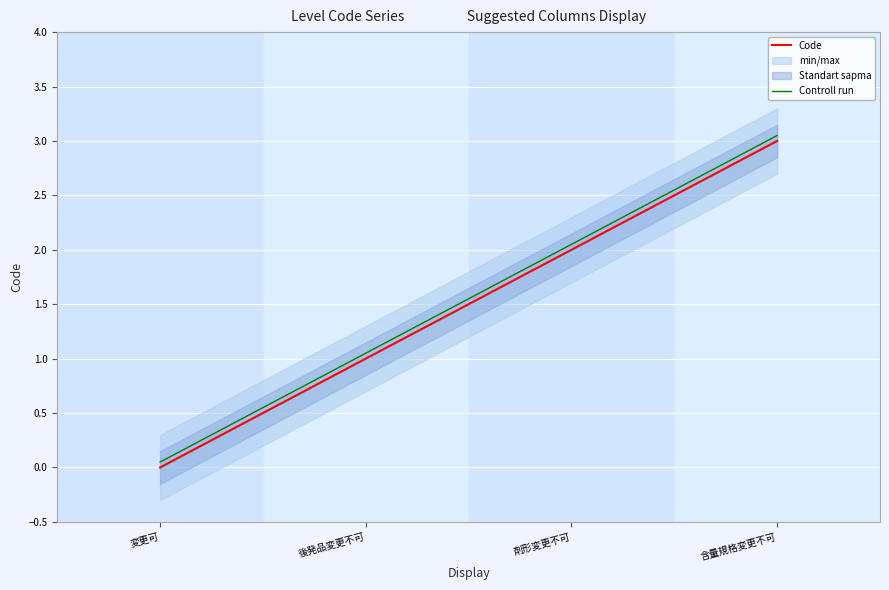

Count the Code values in the range 1 to 3.

3